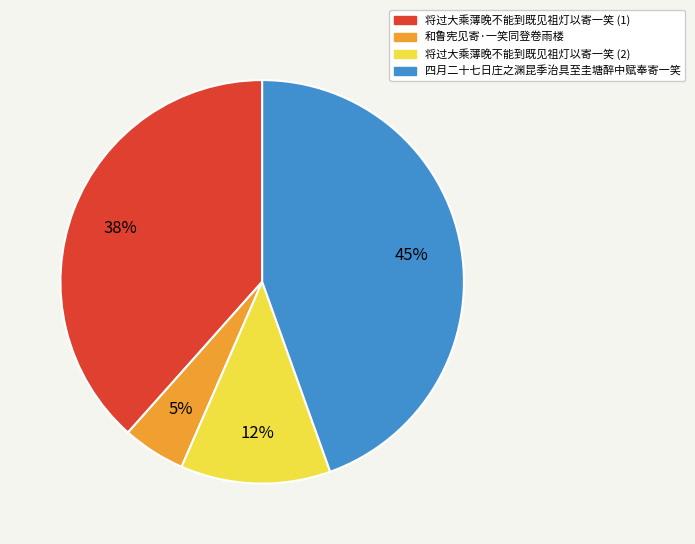

How many segments does this pie chart have?

4